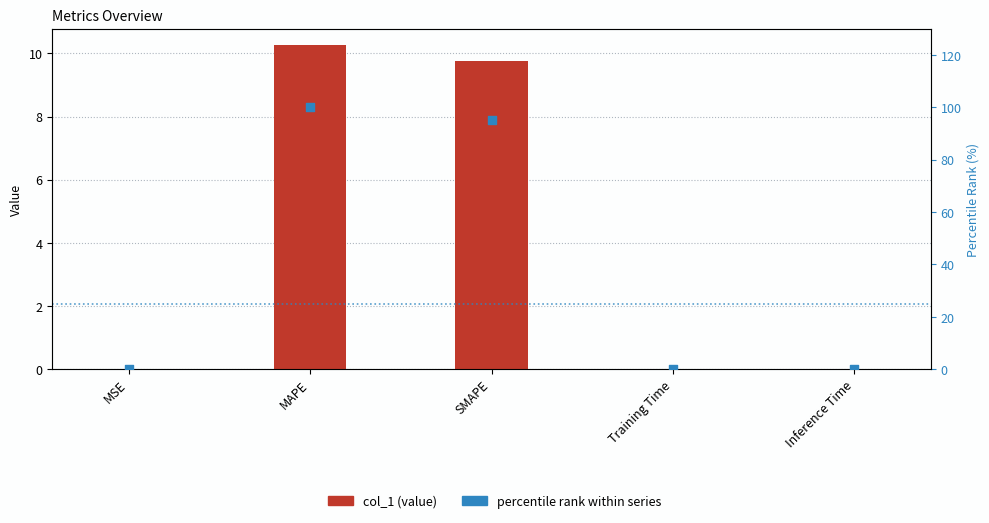

At how many categories does at least one series exceed 37?

2